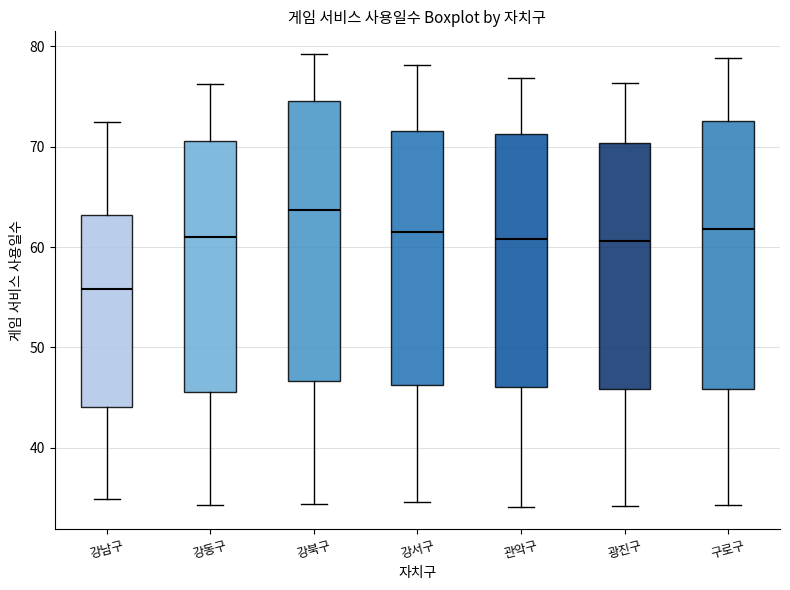

Which box is the tallest, from its lower edge to its upper edge?

강북구